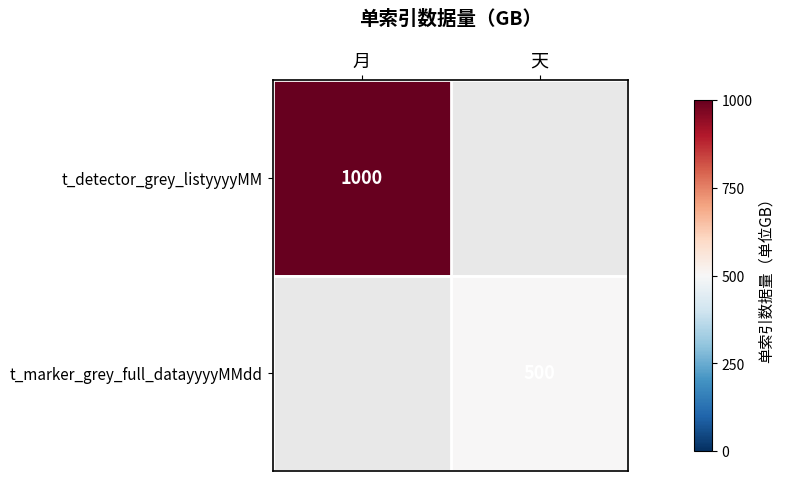

The value of t_marker_grey_full_datayyyyMMdd at 天 is 833. True or false?

False